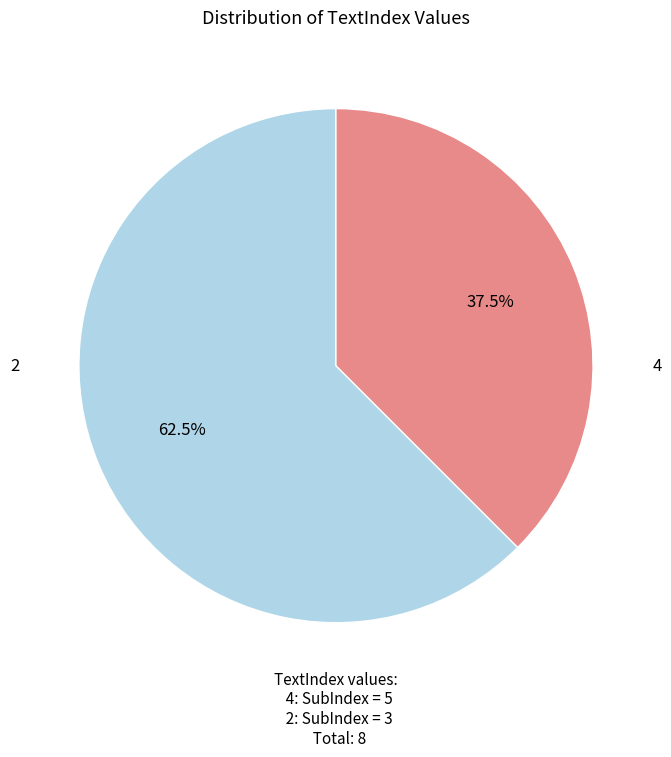

To the nearest percent, what is the difference between the largest and smallest slice percentages?

25%